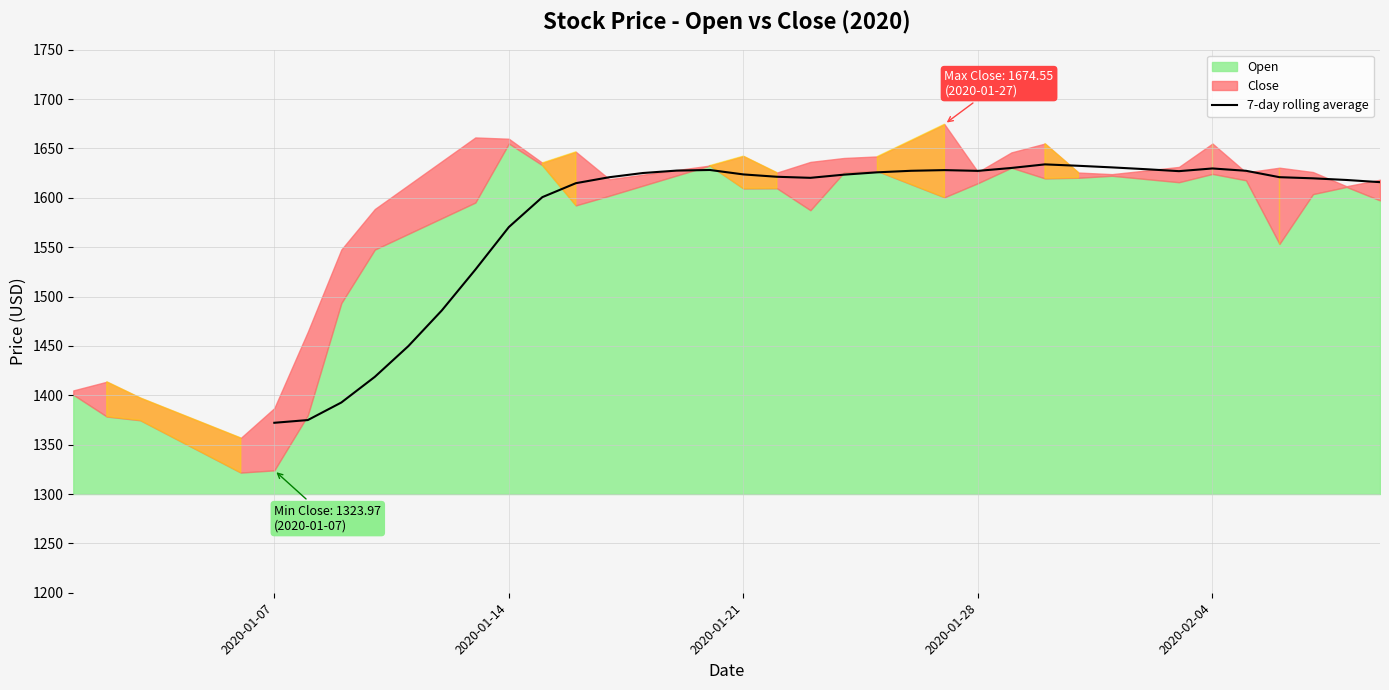

What is the lowest value of the 7-day rolling average series?

1372.1